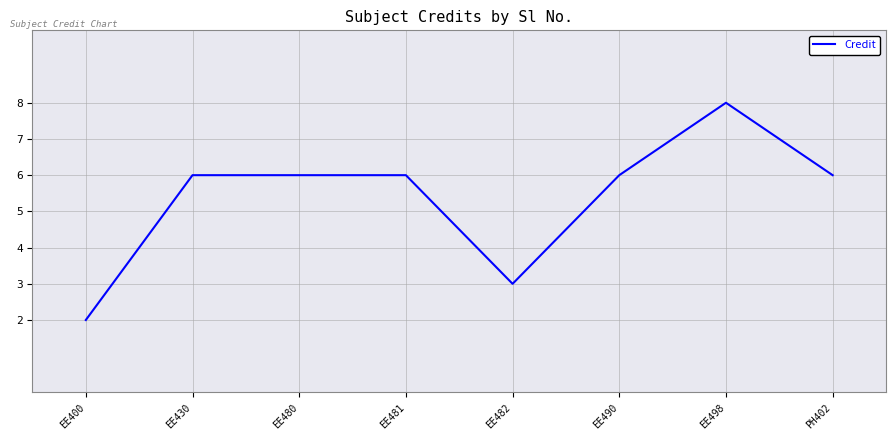

What is the approximate value at PH402?

6